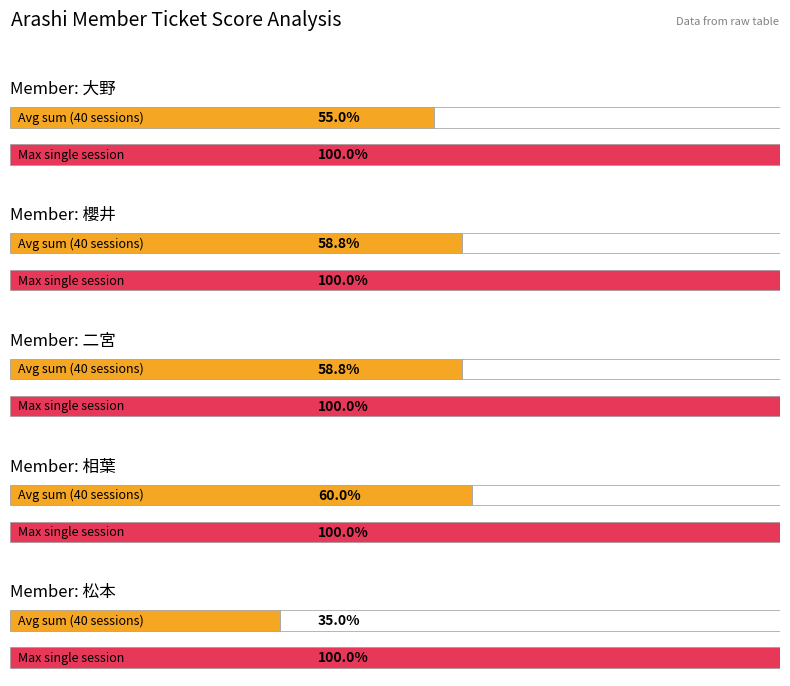

Is it true that 櫻井 equals 1 at 21?

False